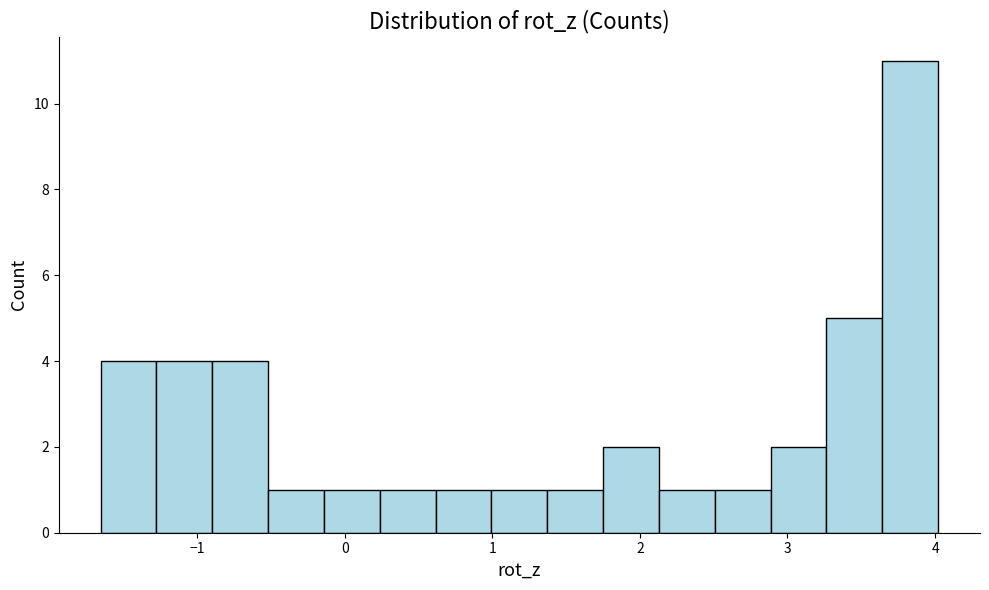

Around what value on the x-axis is the tallest bar? Give the approximate position of its centre, as read against the axis.

3.8